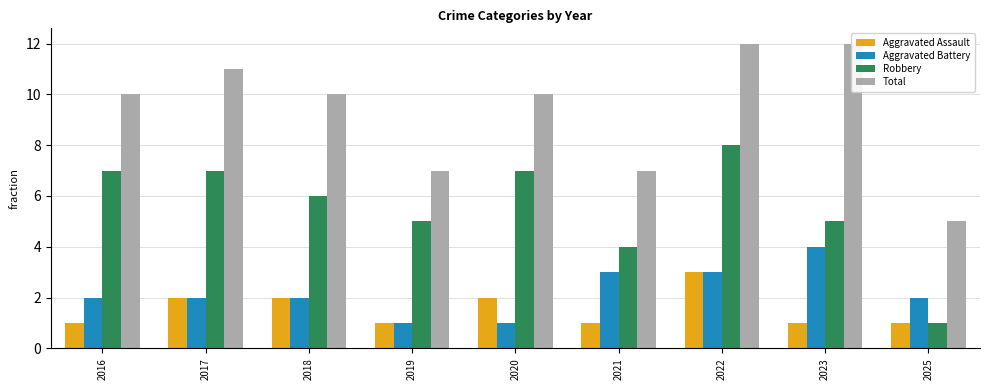

What is the difference between the Aggravated Battery values at 2025 and 2022?

1